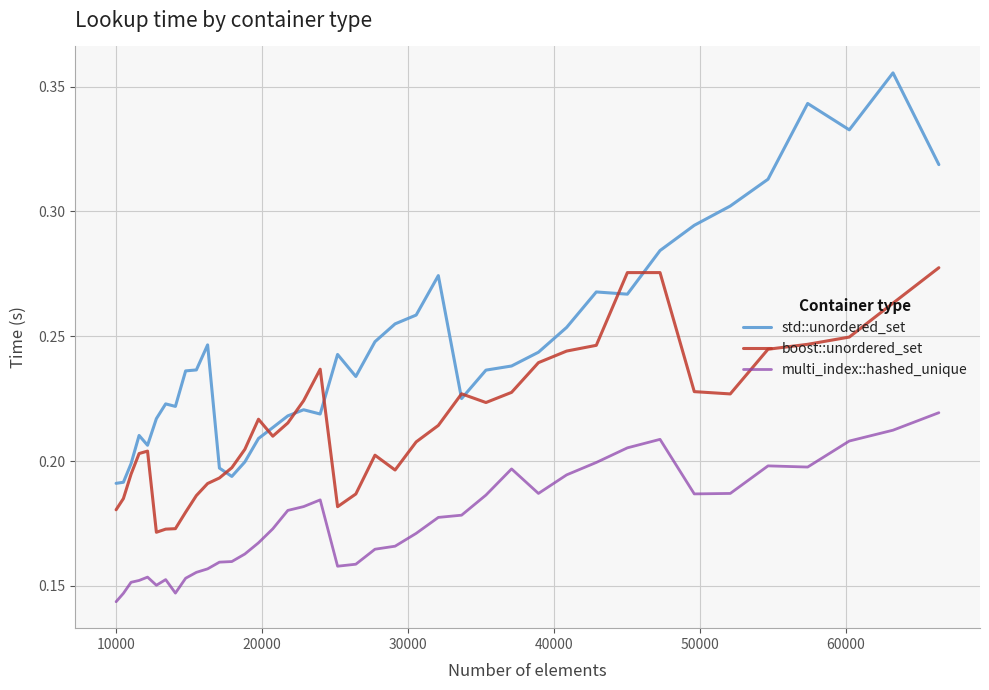

Which series has the largest total across all categories?

std::unordered_set